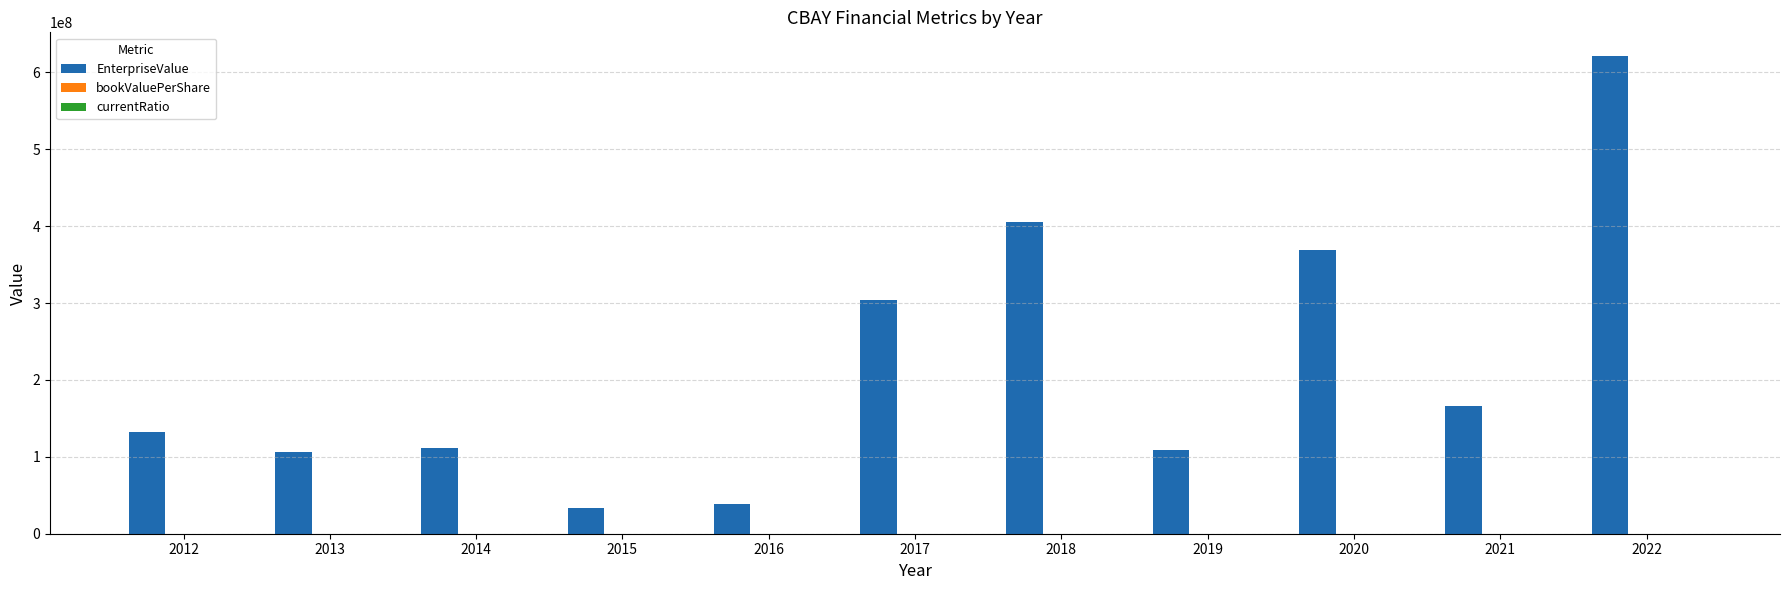

The value of EnterpriseValue at 2022 is 621161475.0. True or false?

True